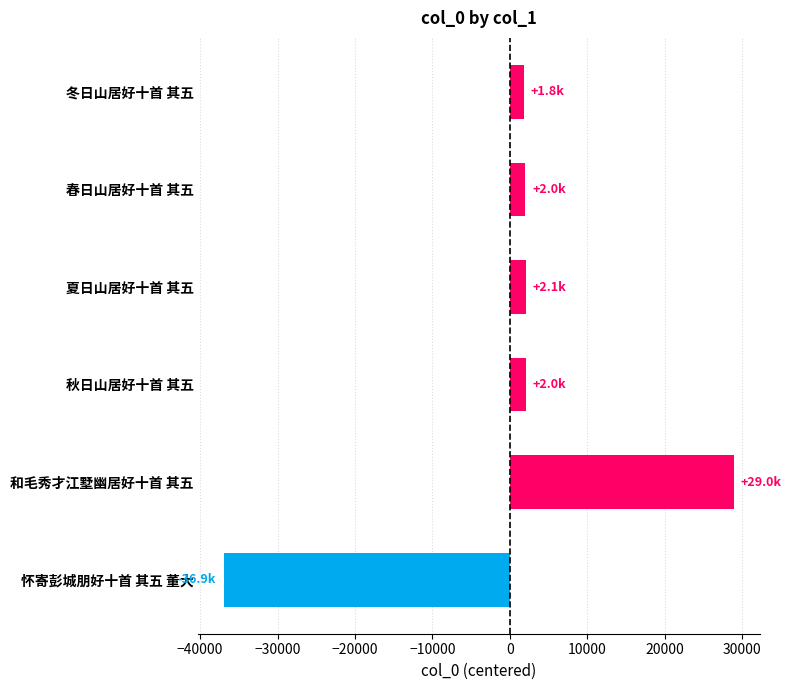

What is the greatest value displayed?

28986.2